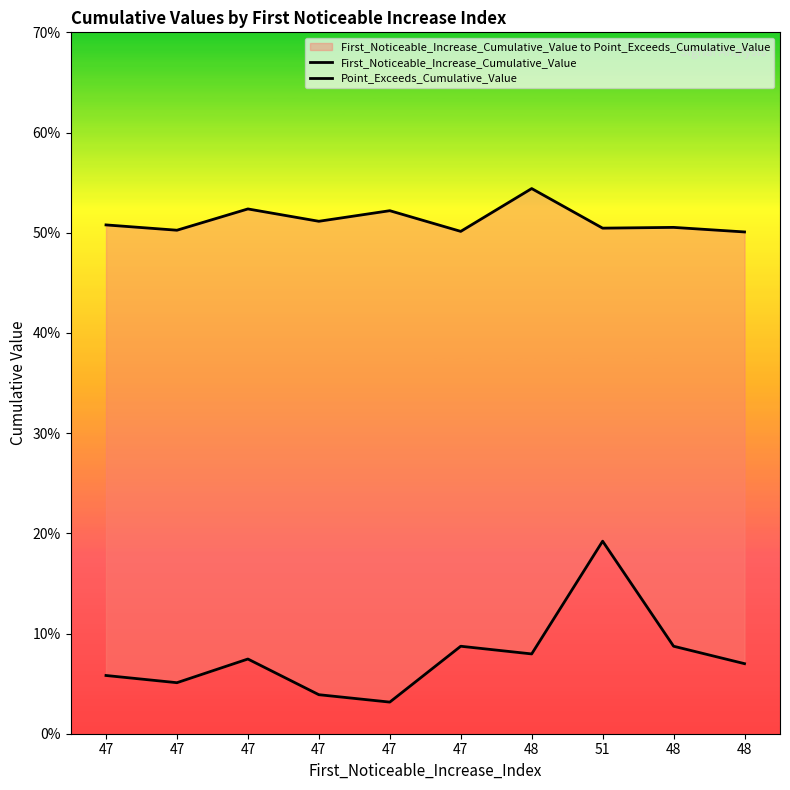

Which series has the largest total across all categories?

Point_Exceeds_Cumulative_Value